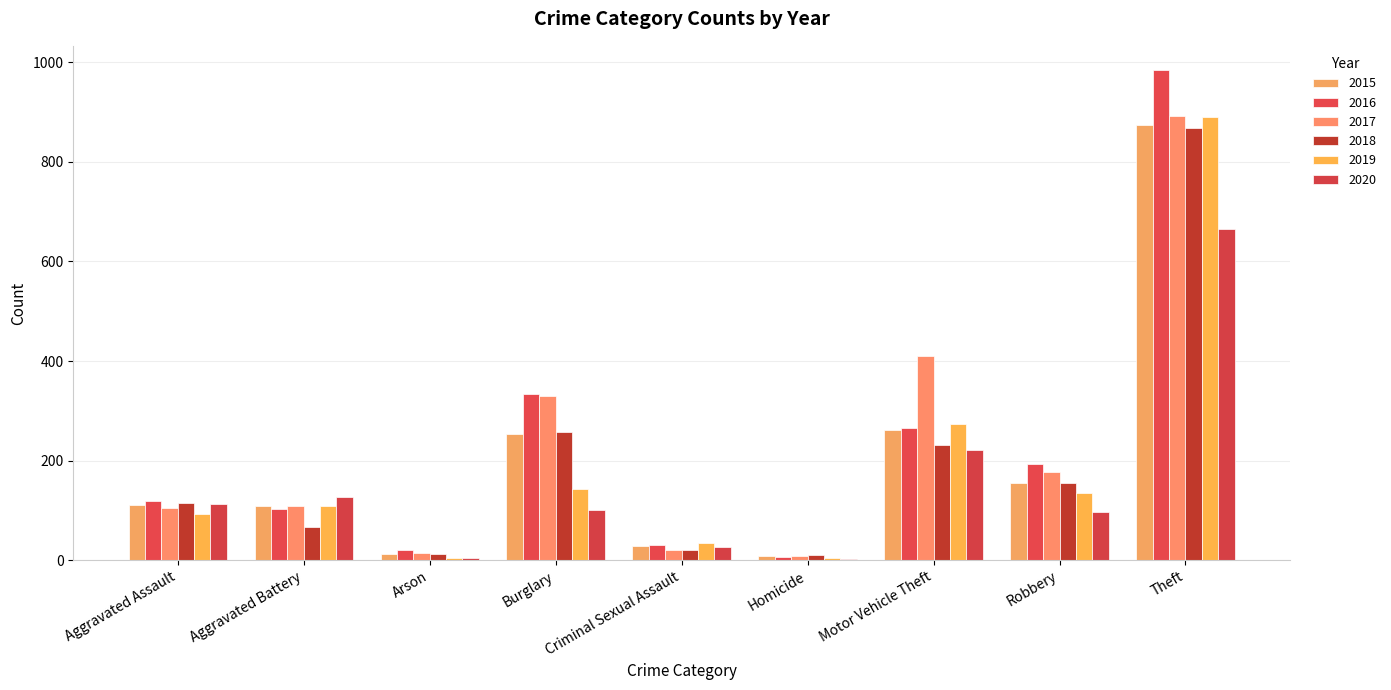

How many categories are shown in the chart?

9